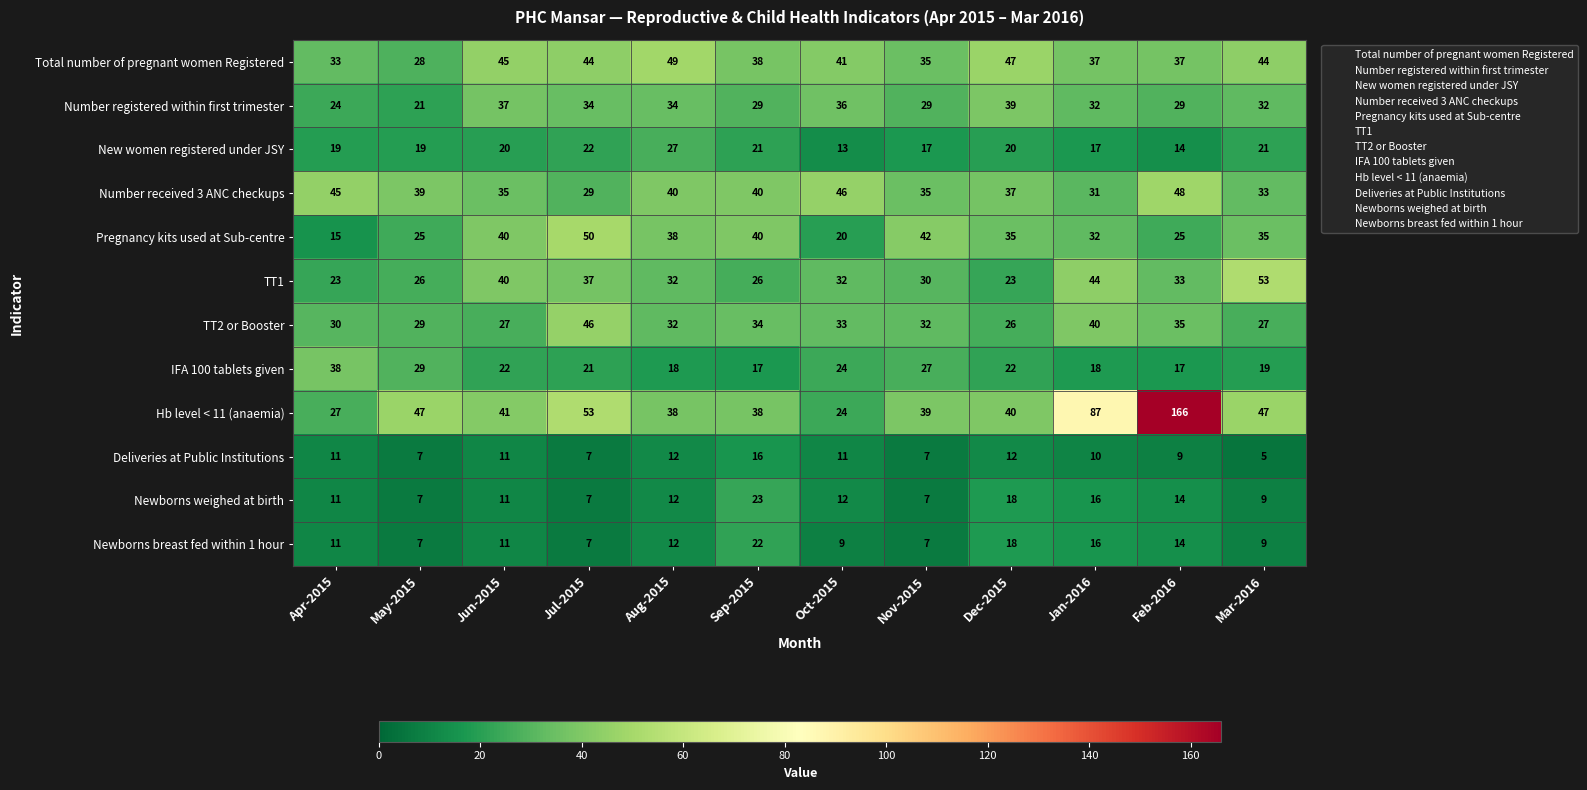

What is the spread (max minus min) of values at Mar-2016?

48